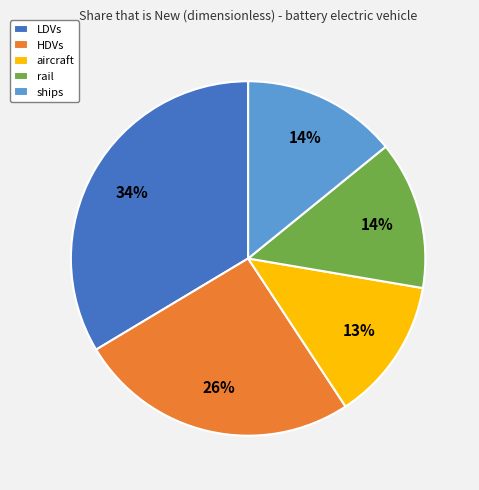

Which category has the biggest portion of the pie?

LDVs